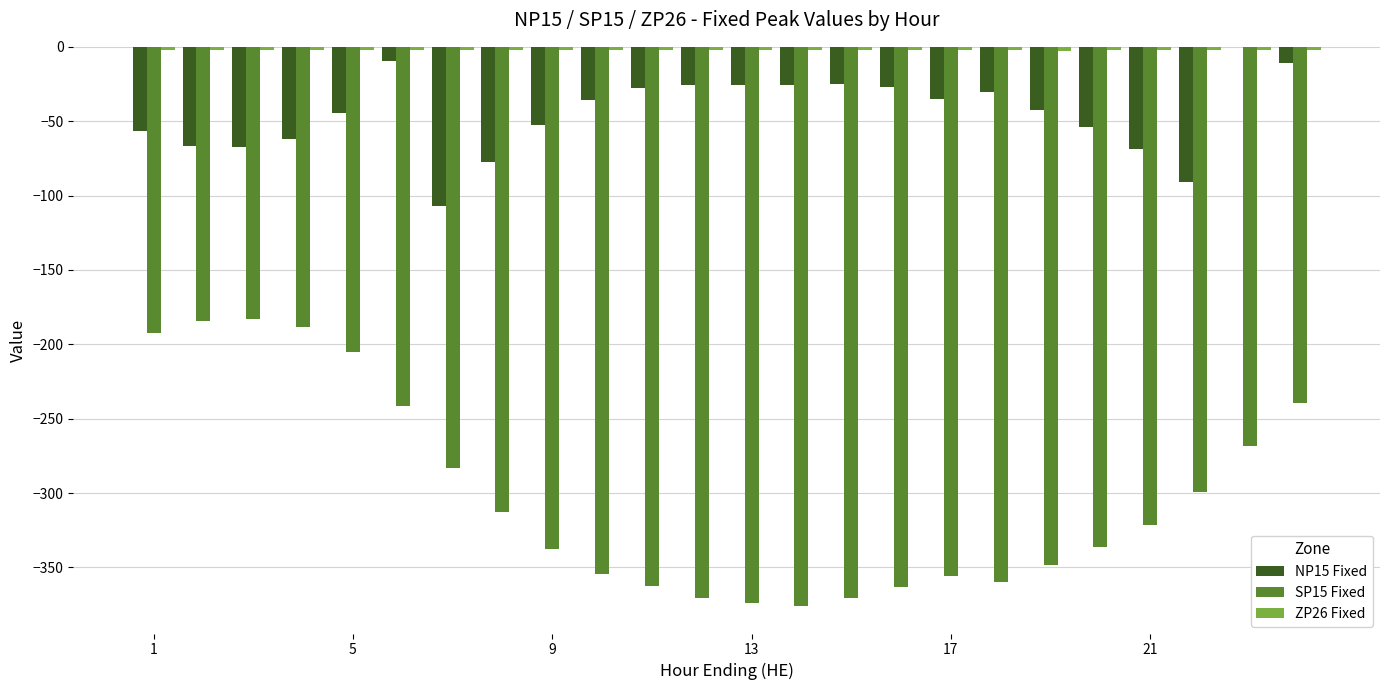

Does the chart contain stacked bars?

No